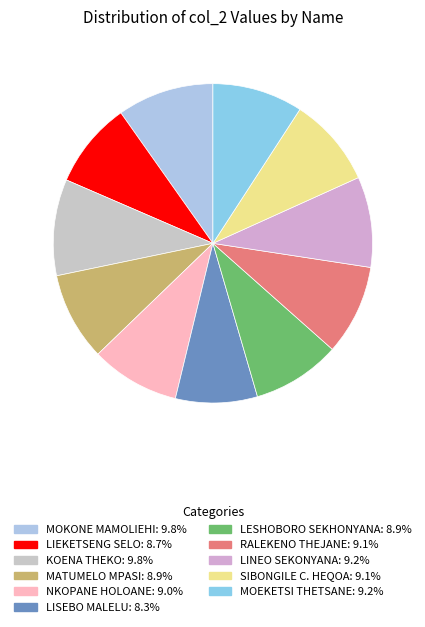

Which has a higher value, LISEBO MALELU or MOEKETSI THETSANE?

MOEKETSI THETSANE